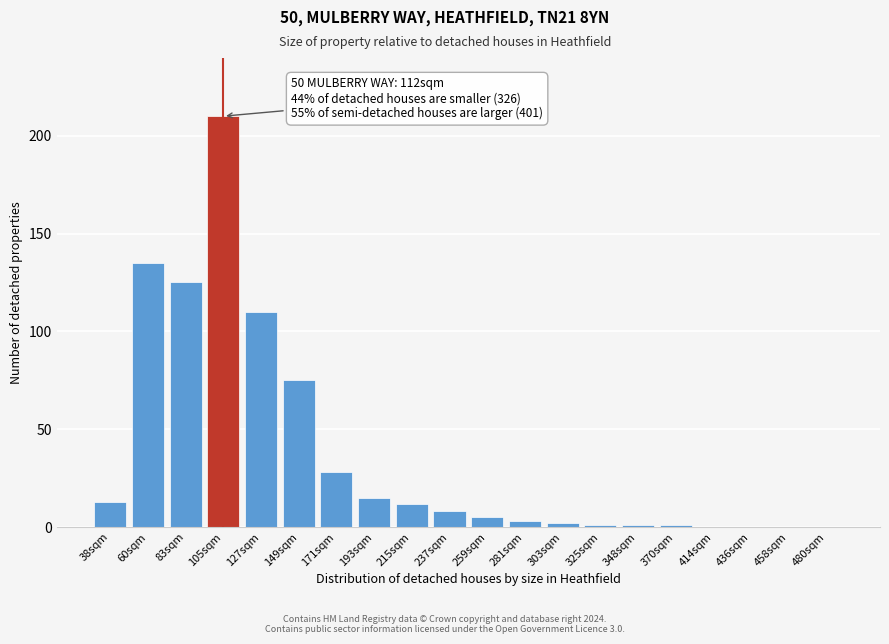

Reading left to right, list all the values displayed in this chart.

38sqm=13	60sqm=135	83sqm=125	105sqm=210	127sqm=110	149sqm=75	171sqm=28	193sqm=15	215sqm=12	237sqm=8	259sqm=5	281sqm=3	303sqm=2	325sqm=1	348sqm=1	370sqm=1	414sqm=0	436sqm=0	458sqm=0	480sqm=0